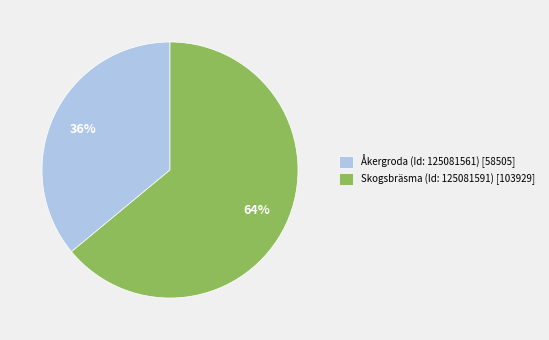

Is the sum of Åkergroda (Id: 125081561) [58505] and Skogsbräsma (Id: 125081591) [103929] greater than half?

Yes